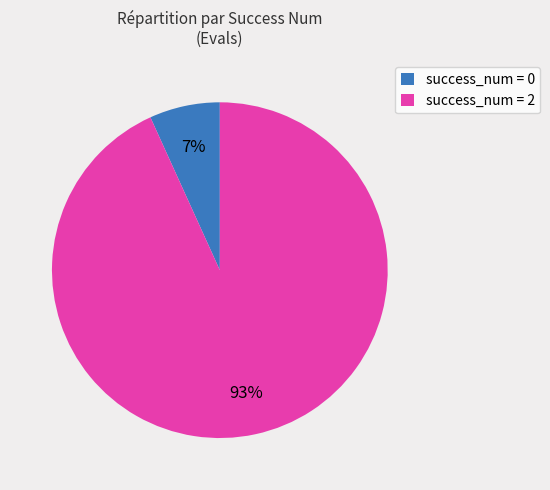

What is the largest slice in the pie chart?

success_num = 2